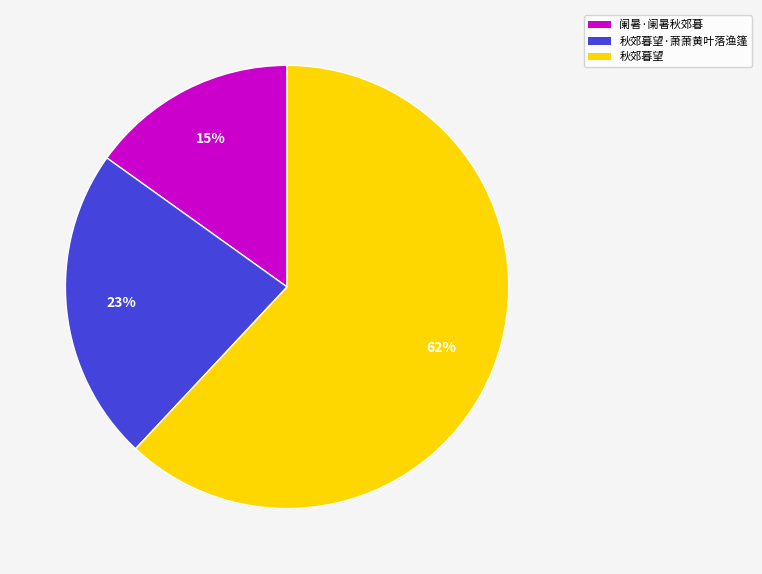

Which has a higher value, 秋郊暮望·萧萧黄叶落渔篷 or 阑暑·阑暑秋郊暮?

秋郊暮望·萧萧黄叶落渔篷